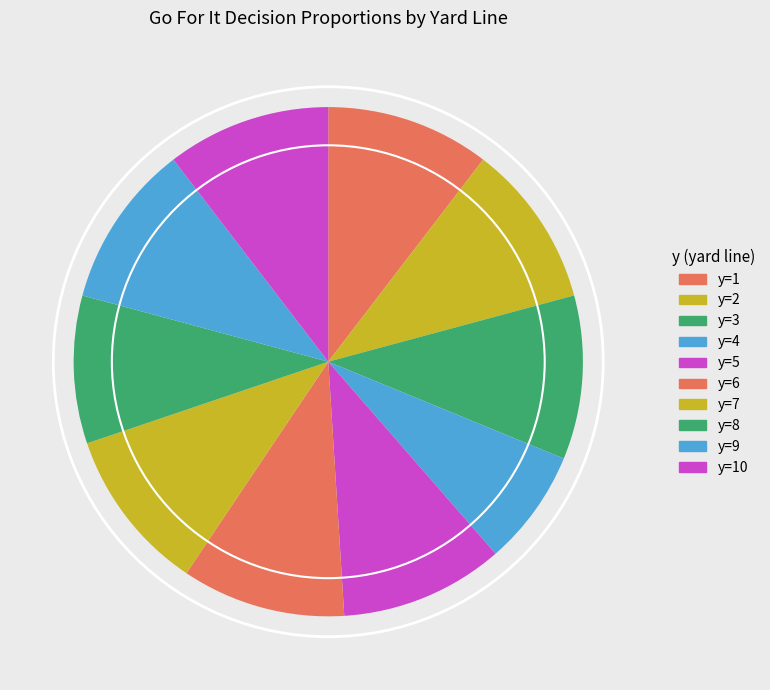

Rank the categories by value from highest to lowest.

y=1, y=2, y=5, y=6, y=7, y=9, y=10, y=3, y=8, y=4